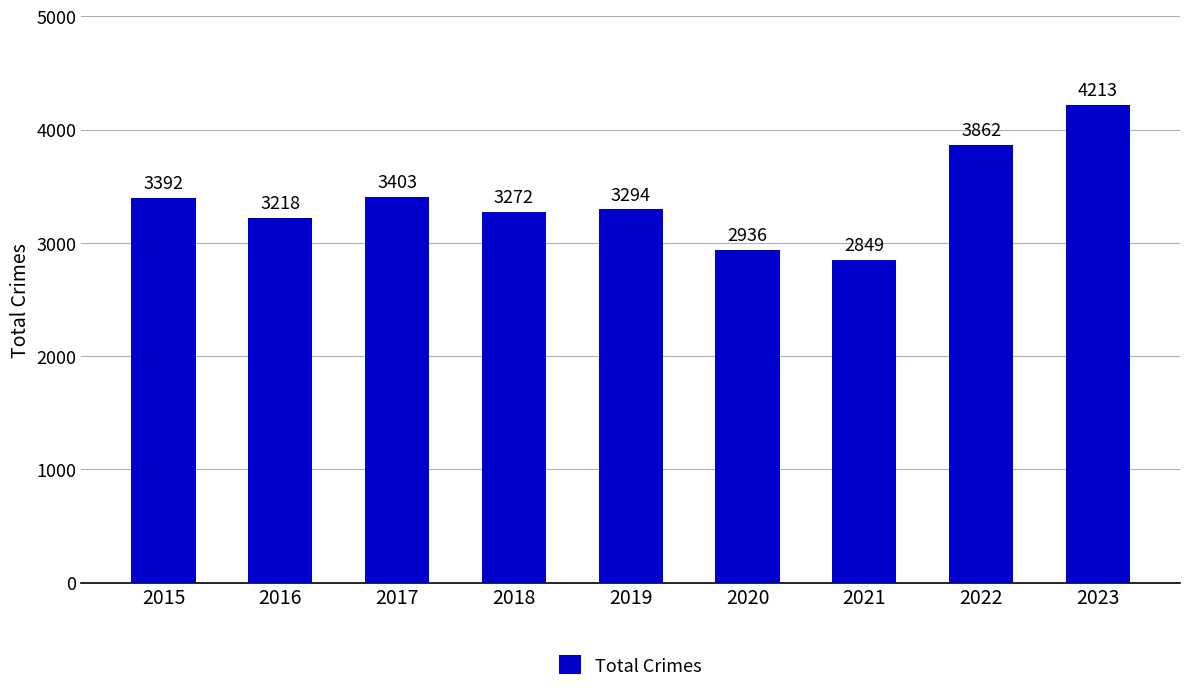

What is the value of the 4th bar from the left?

3272